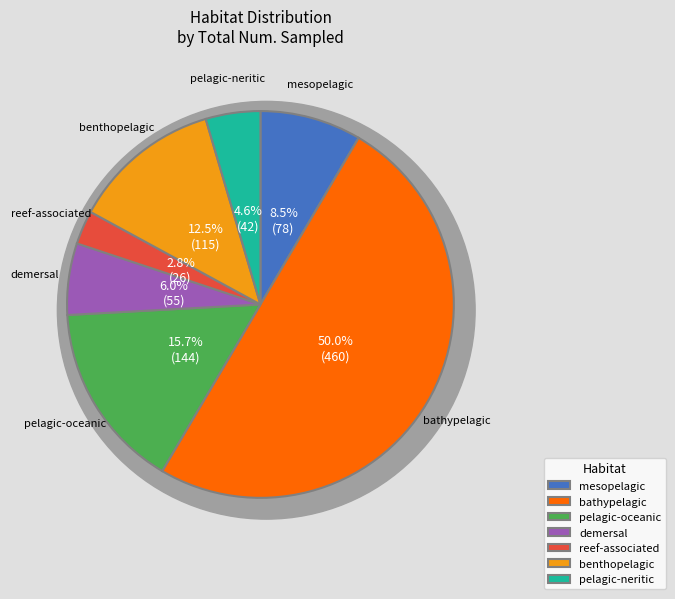

Does mesopelagic account for over 50% of the chart?

No